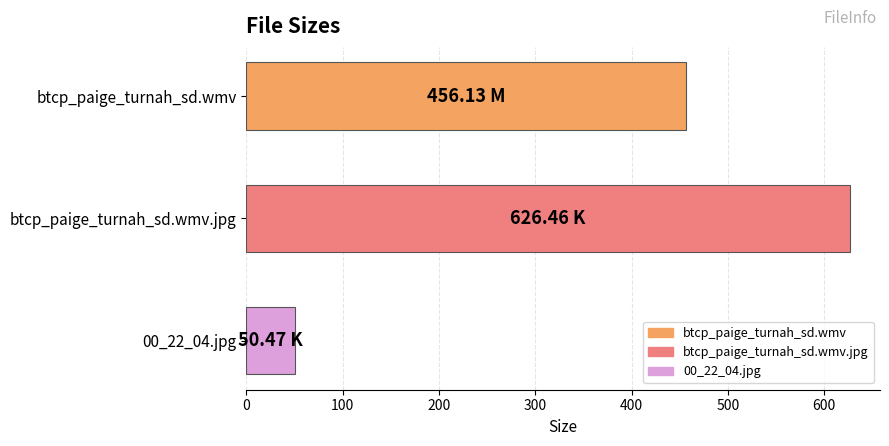

Rank the categories by value from lowest to highest.

00_22_04.jpg, btcp_paige_turnah_sd.wmv, btcp_paige_turnah_sd.wmv.jpg